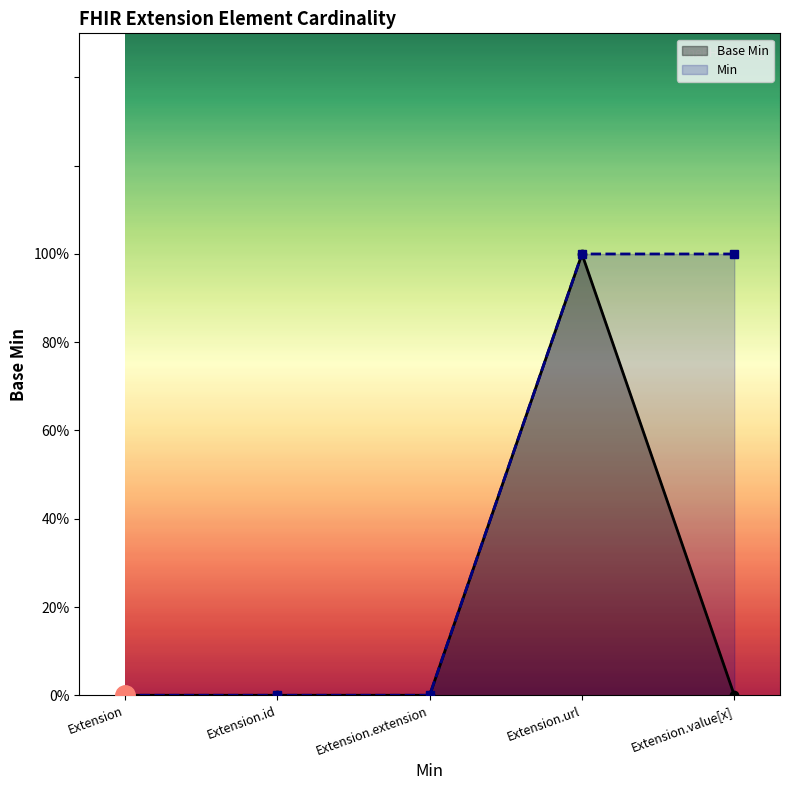

Reading left to right, list all the values displayed in this chart.

Base Min: Extension=0	Extension.id=0	Extension.extension=0	Extension.url=1	Extension.value[x]=0
Min: Extension=0	Extension.id=0	Extension.extension=0	Extension.url=1	Extension.value[x]=1